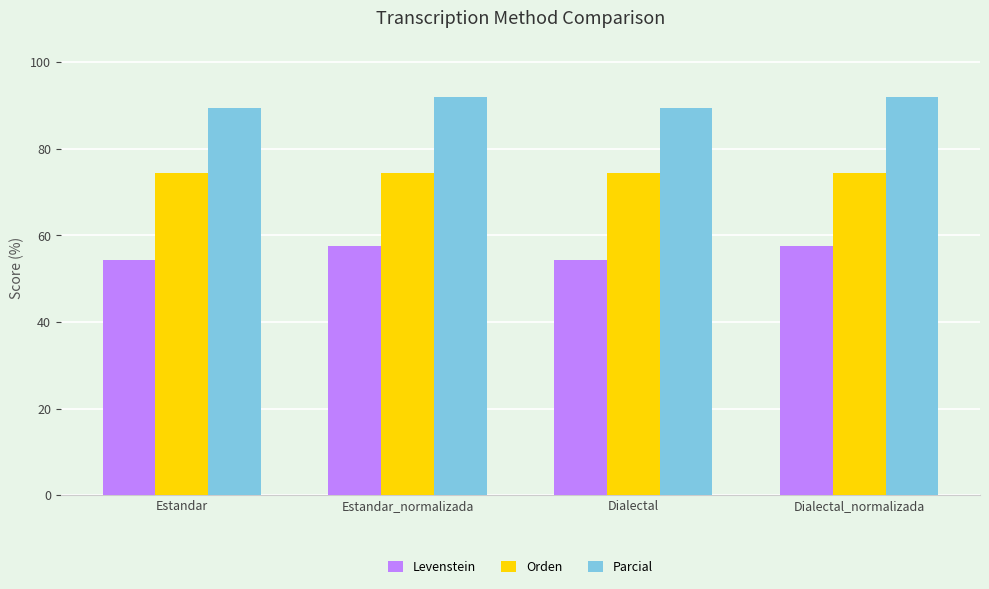

What is the difference between the Levenstein values at Estandar_normalizada and Estandar?

3.3